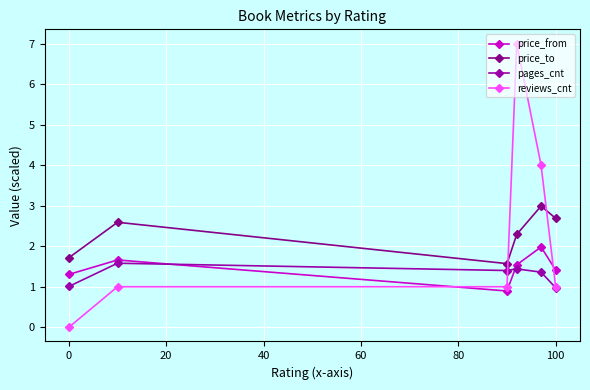

True or false: reviews_cnt has more than 0 points higher than both neighbors.

True